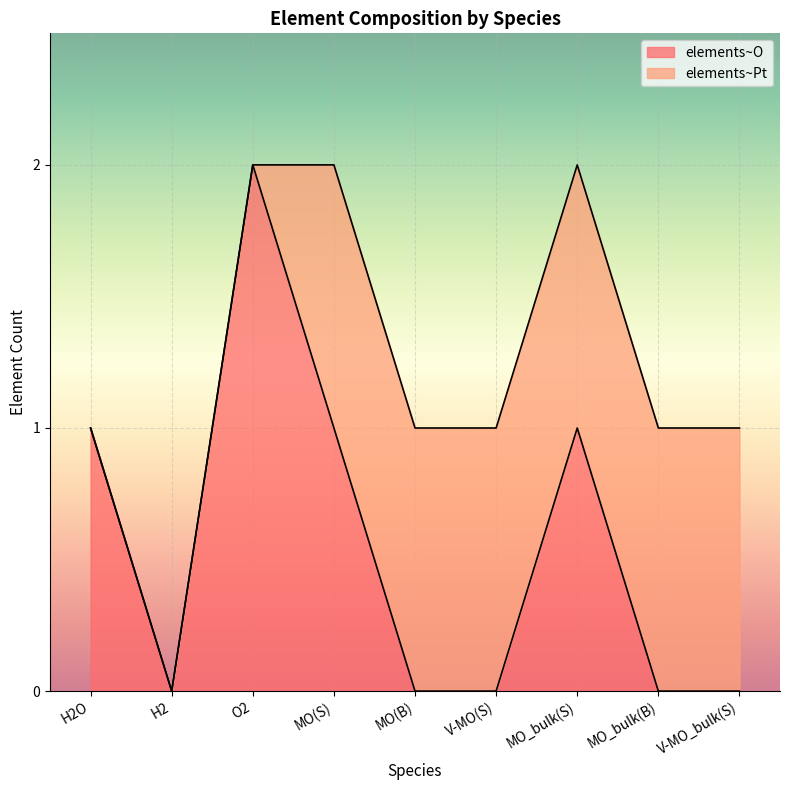

Where is the data nearest to the value 1?

H2O